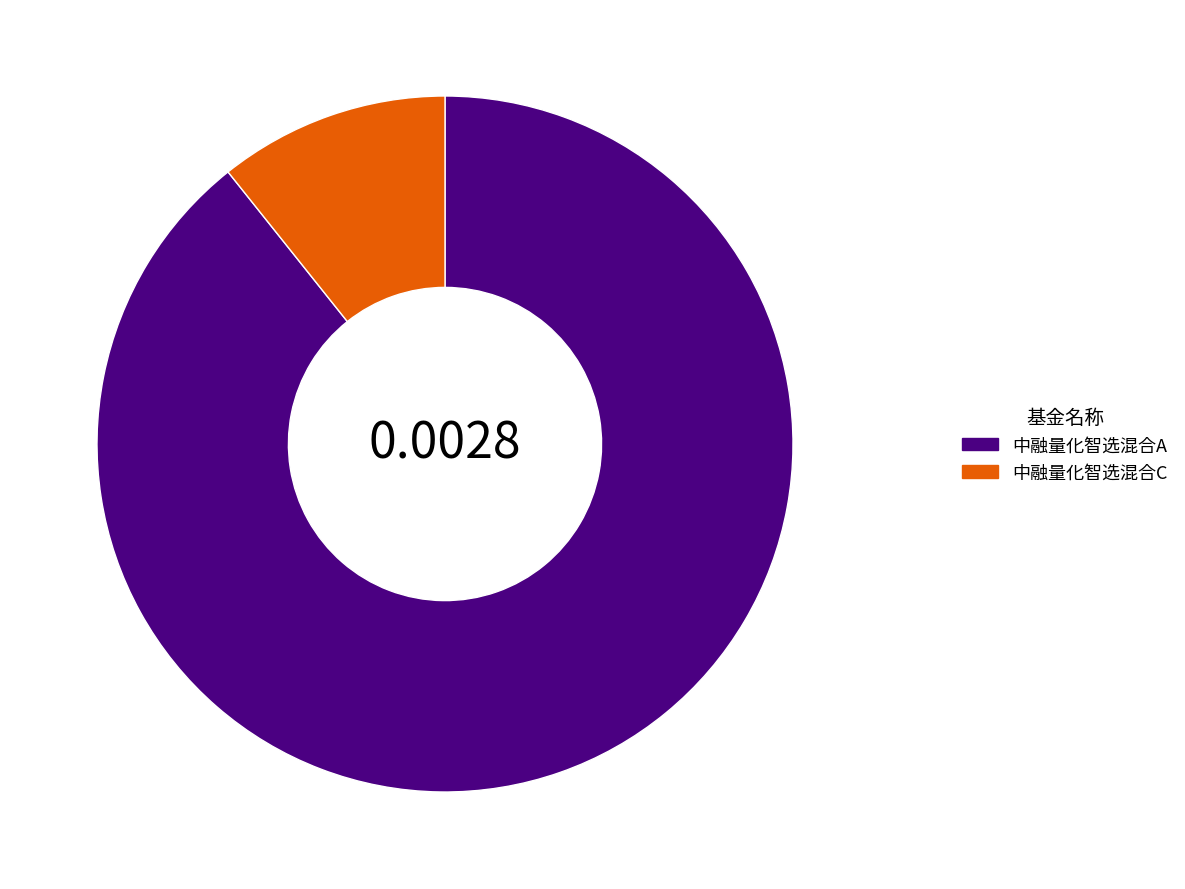

Rank the categories by value from lowest to highest.

中融量化智选混合C, 中融量化智选混合A